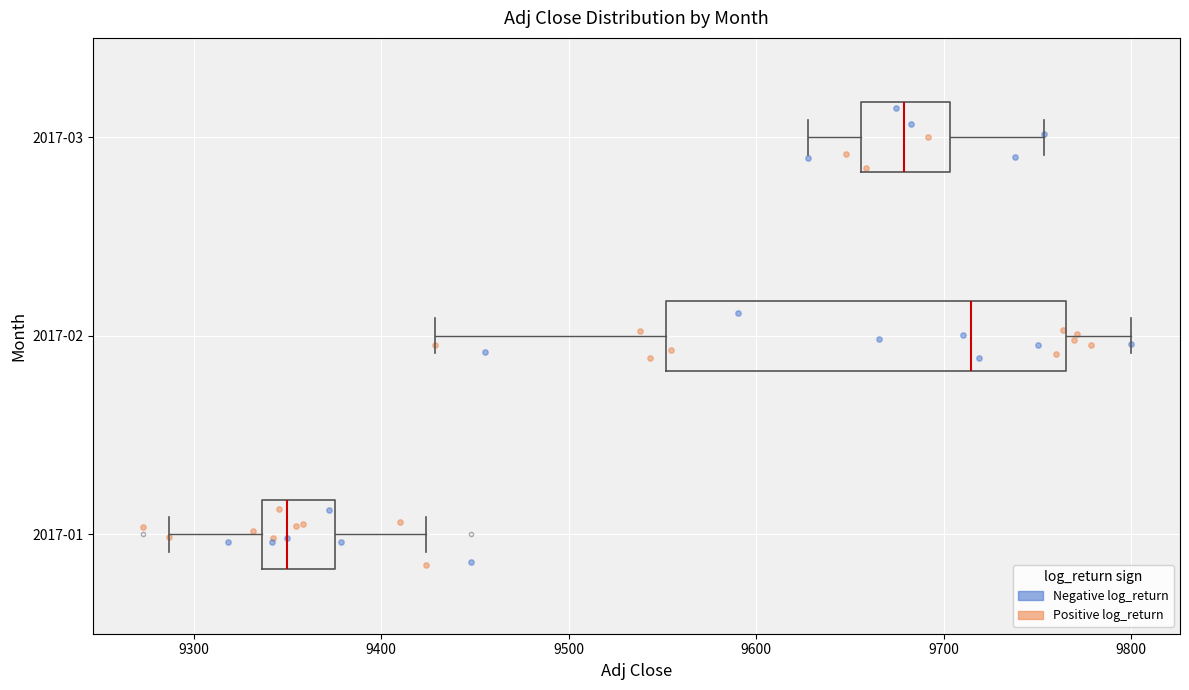

Reading bottom to top, transcribe this box plot: for each box, give where its median line is, the range the box spans, and where its two whiskers end, as read against the x-axis. The values are not printed on the chart, so give them approximately, as read against the axis.

2017-01: median 9350, box 9340 to 9380, whiskers 9290 to 9420
2017-02: median 9710, box 9550 to 9770, whiskers 9430 to 9800
2017-03: median 9680, box 9660 to 9700, whiskers 9630 to 9750